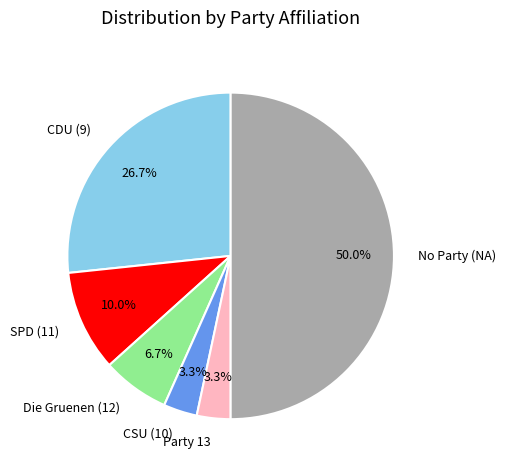

How many slices are in this pie chart?

6